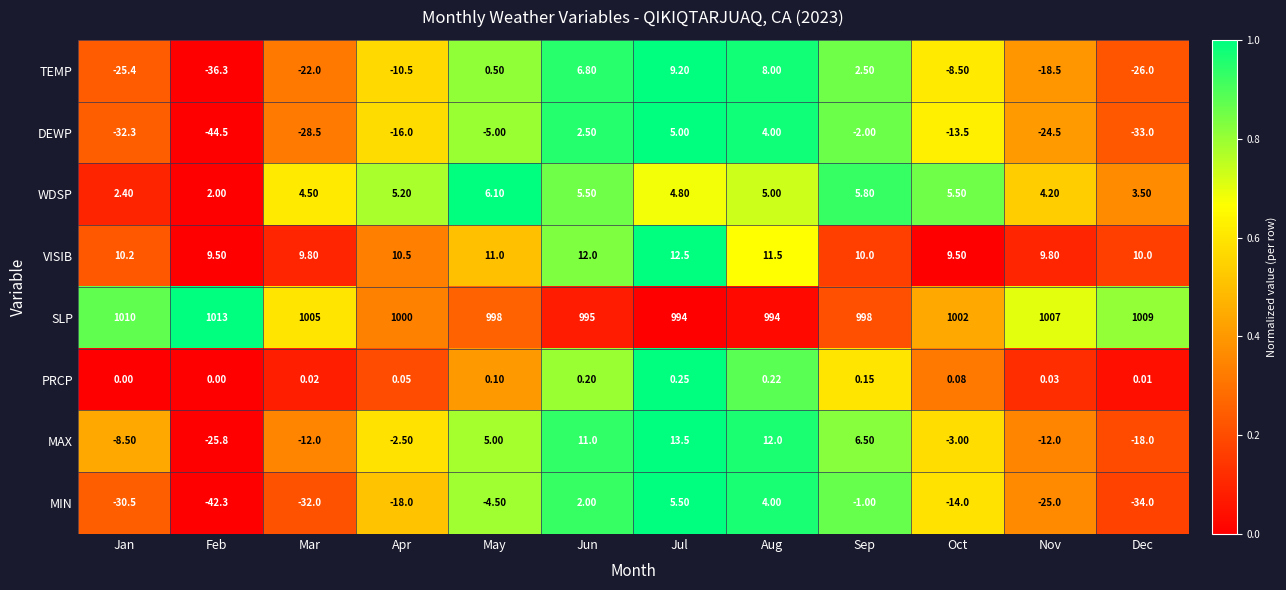

Where does the DEWP series first go above -13?

May